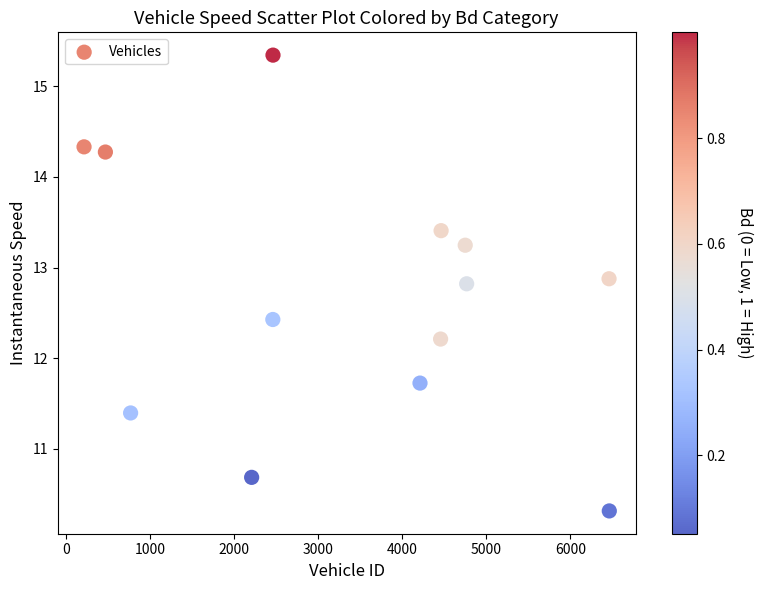

What Y value in the scatter plot is closest to 12?

12.2